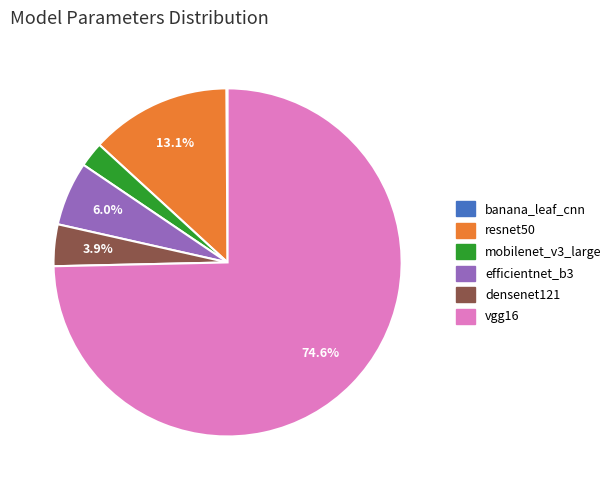

What percentage is the mobilenet_v3_large slice, to the nearest percent?

2%